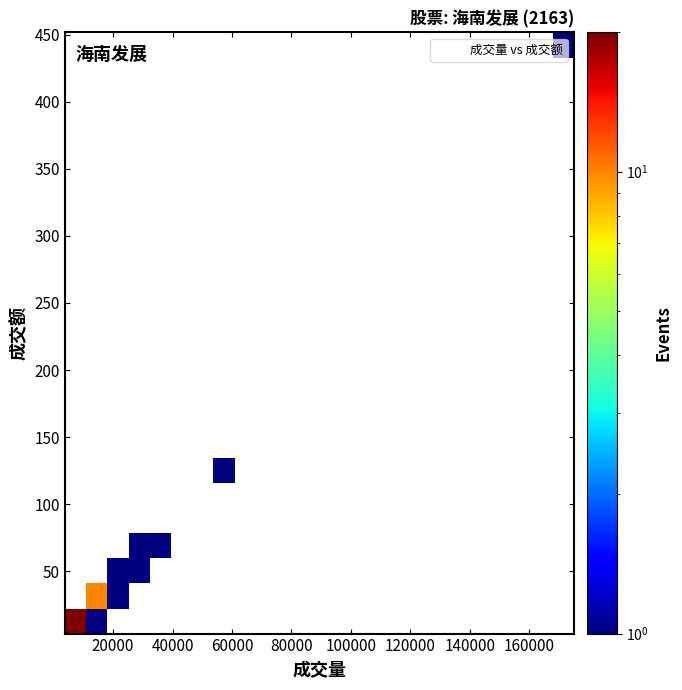

What Y value in the scatter plot is closest to 227?

130.1